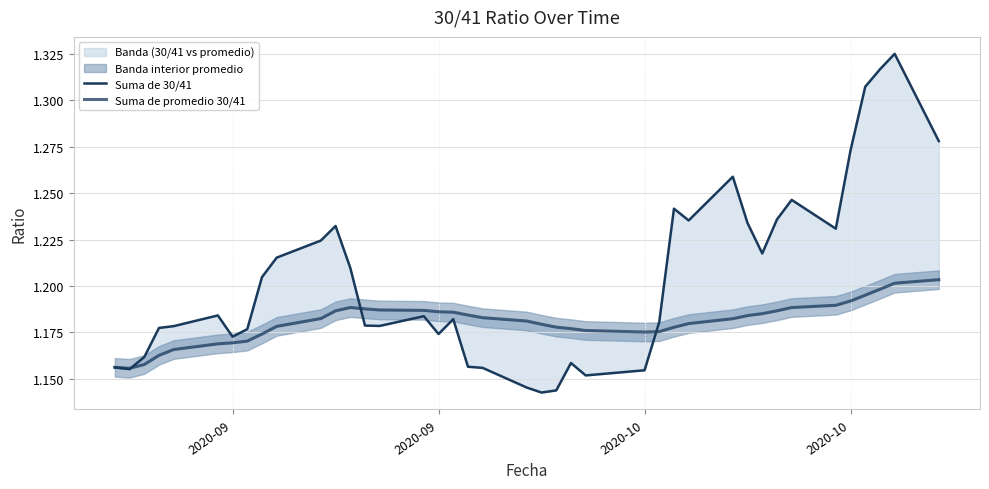

Where is Suma de promedio 30/41 nearest to the value 1?

2020-09